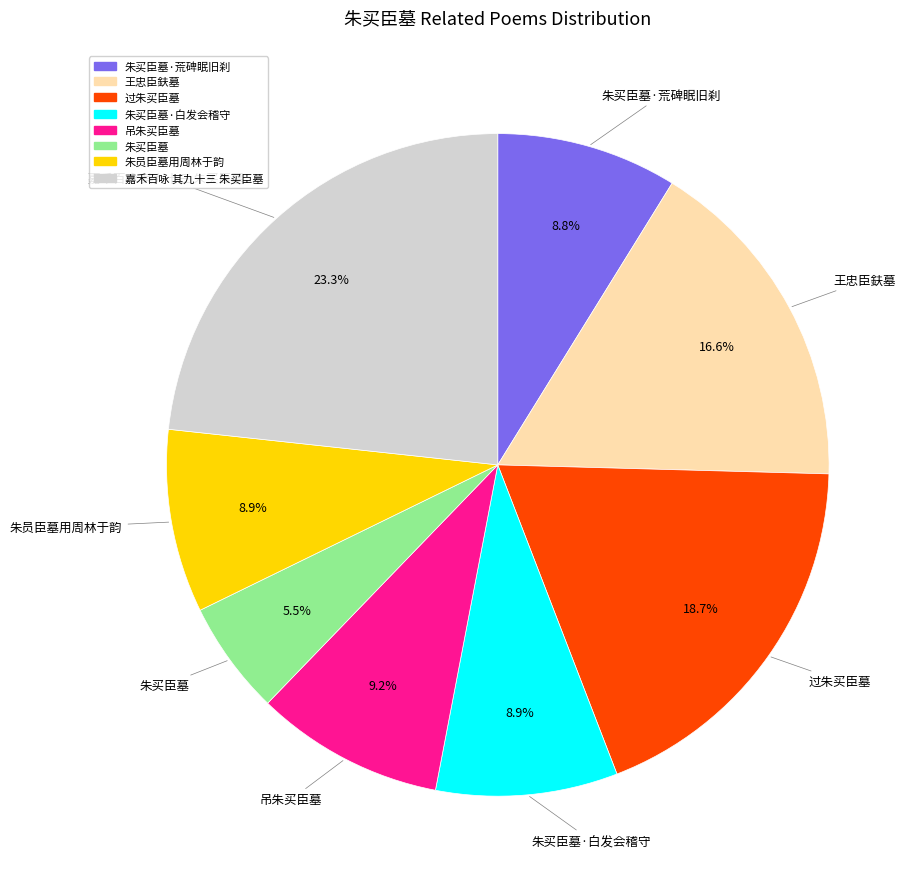

The 嘉禾百咏 其九十三 朱买臣墓 slice represents 23% of the pie. True or false?

True